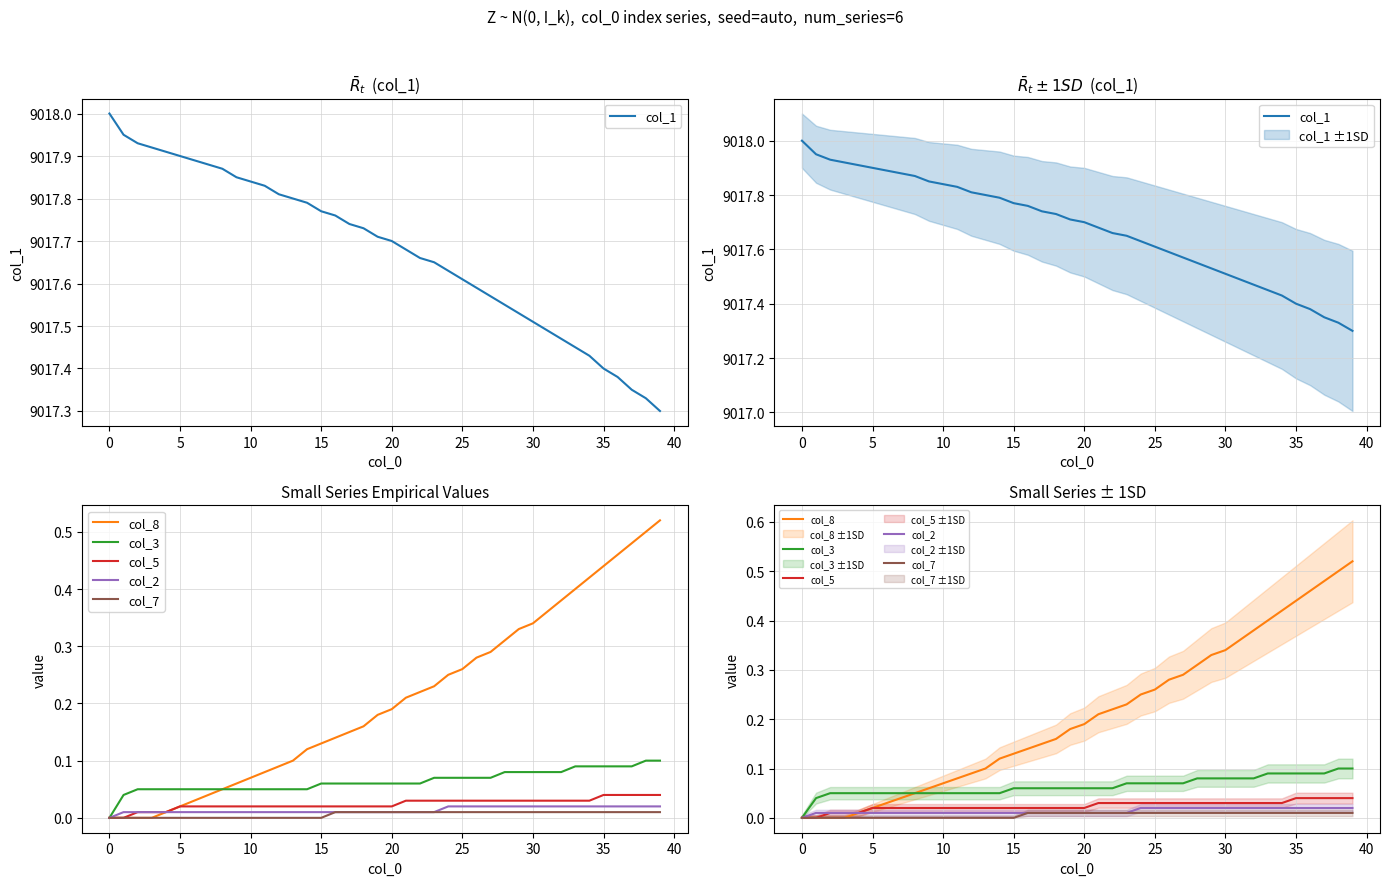

Is this an area chart (filled region under the line)?

No